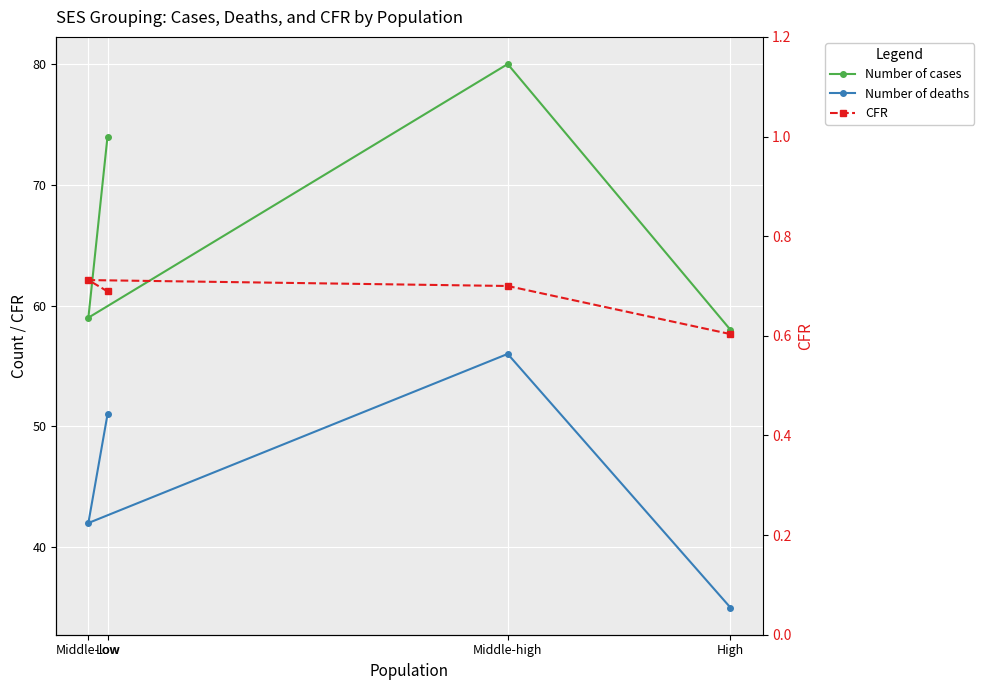

What is the label of the 1st point from the left?

High